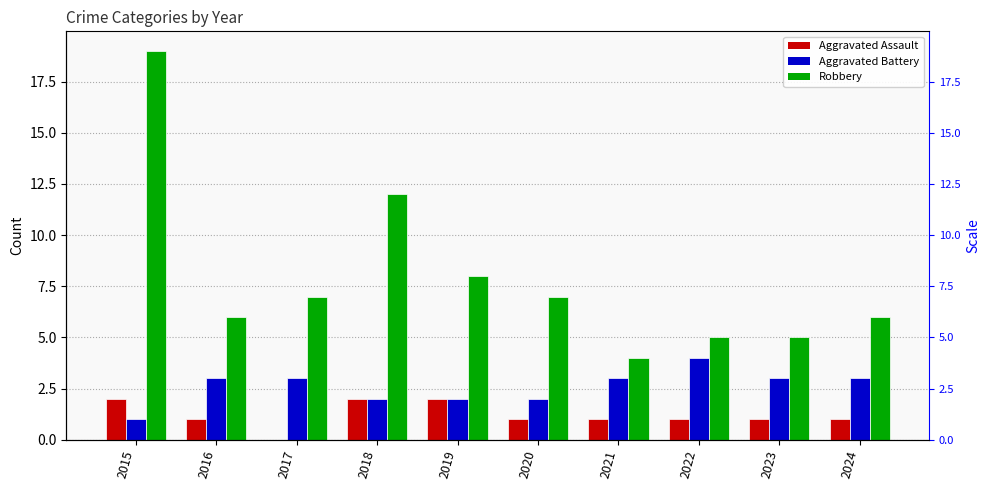

Between 2018 and 2017, which is larger?

2018